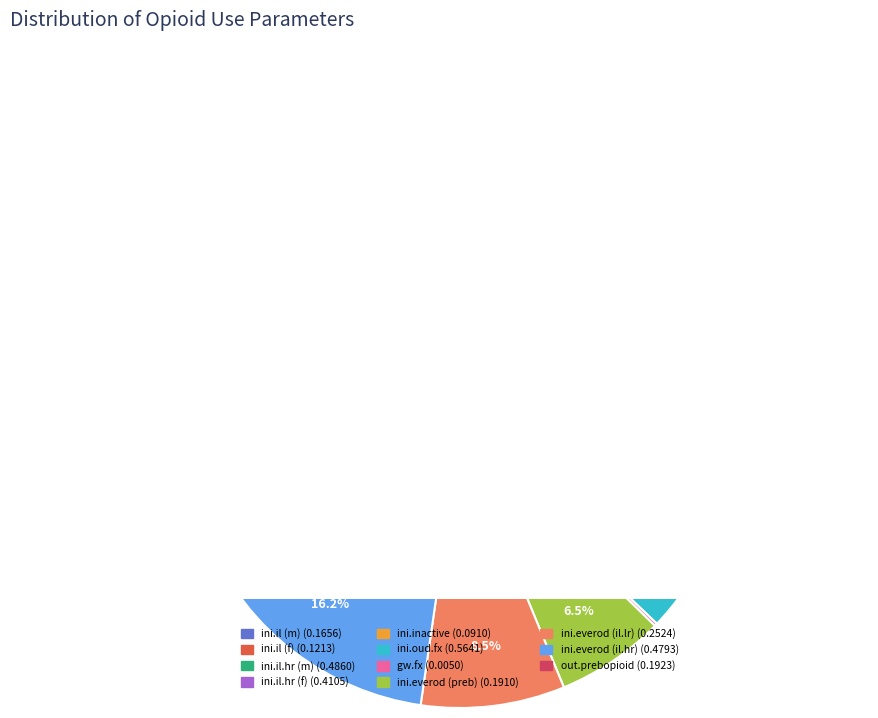

Count the number of slices in the pie.

11